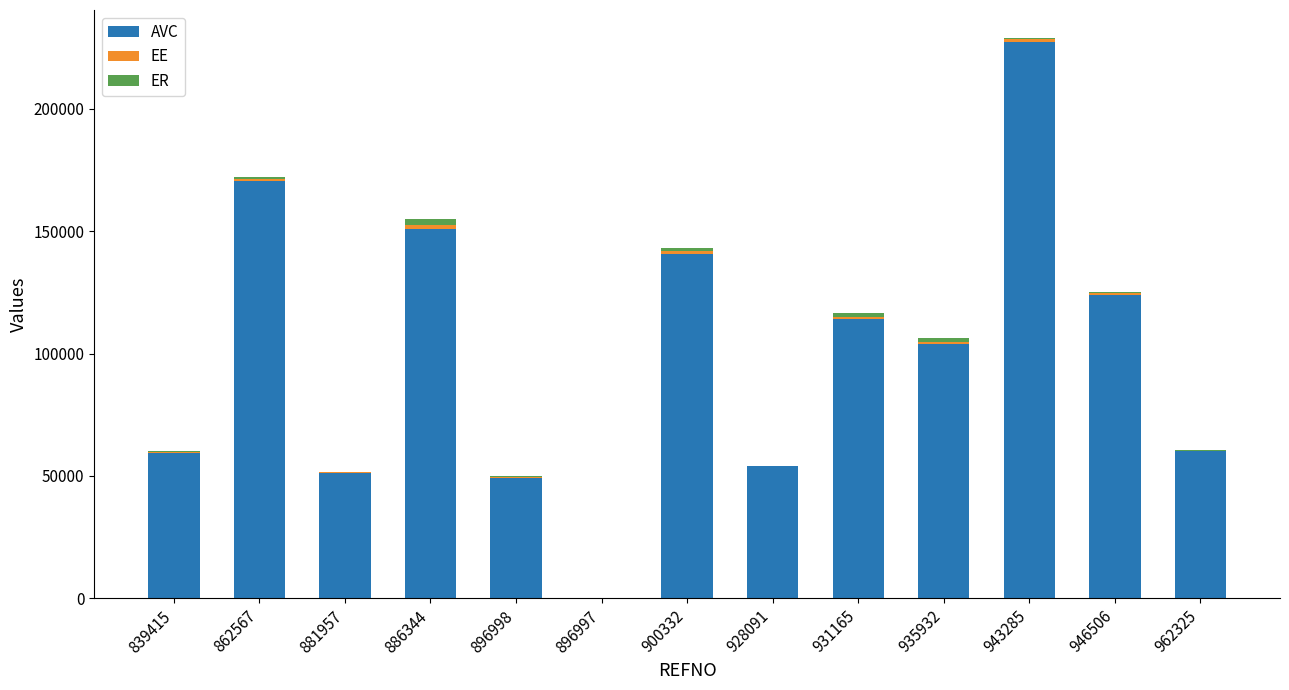

At which category is the sum across all series the highest?

943285